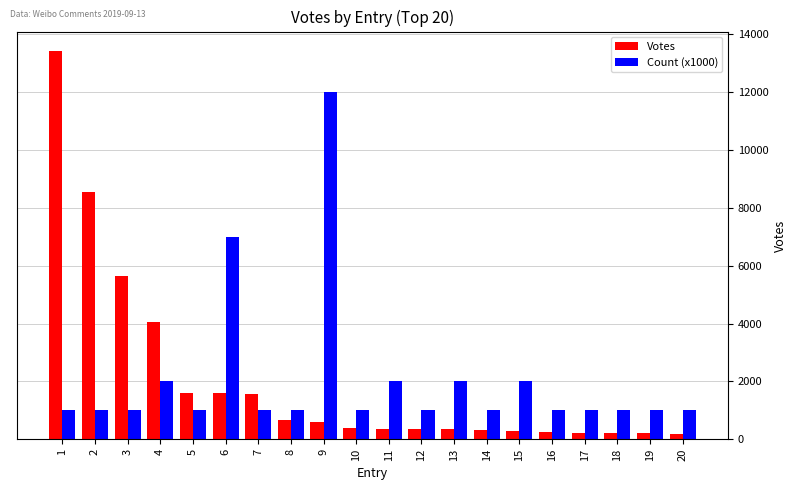

What is the approximate value of Count (x1000) at 15, to the nearest 50?

2000